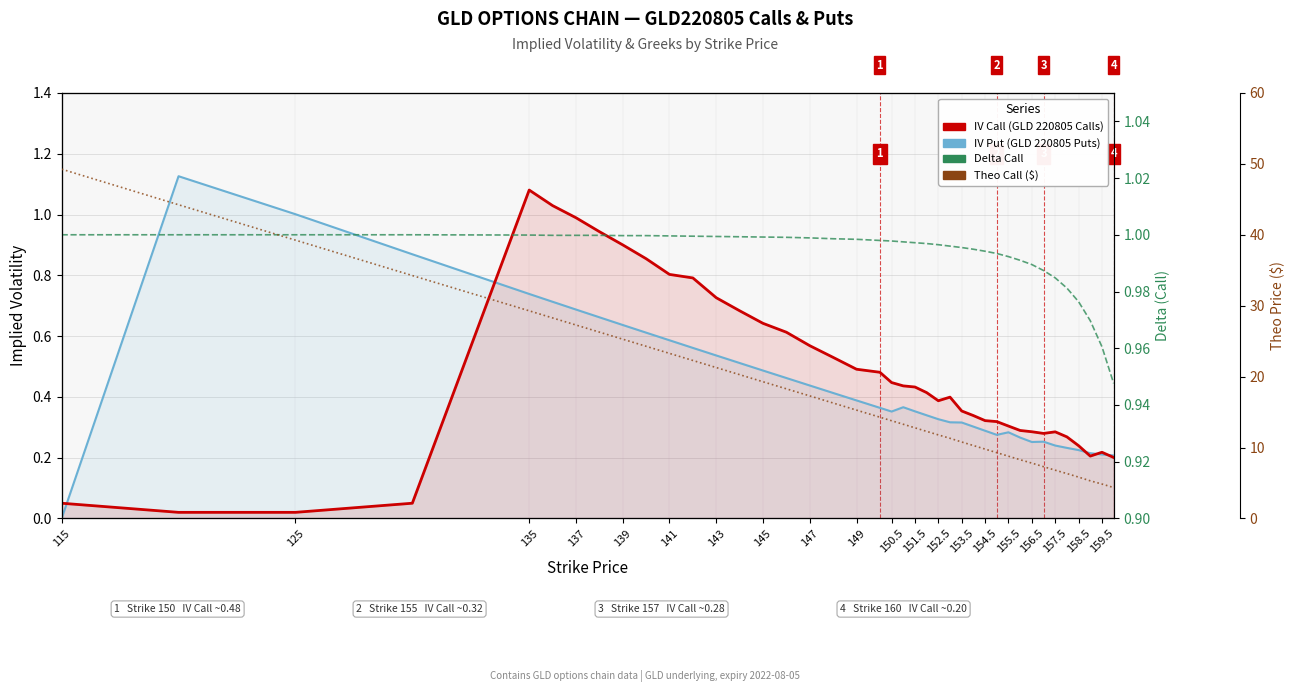

How many times do IV Put (GLD 220805) and Delta Call cross each other?

2